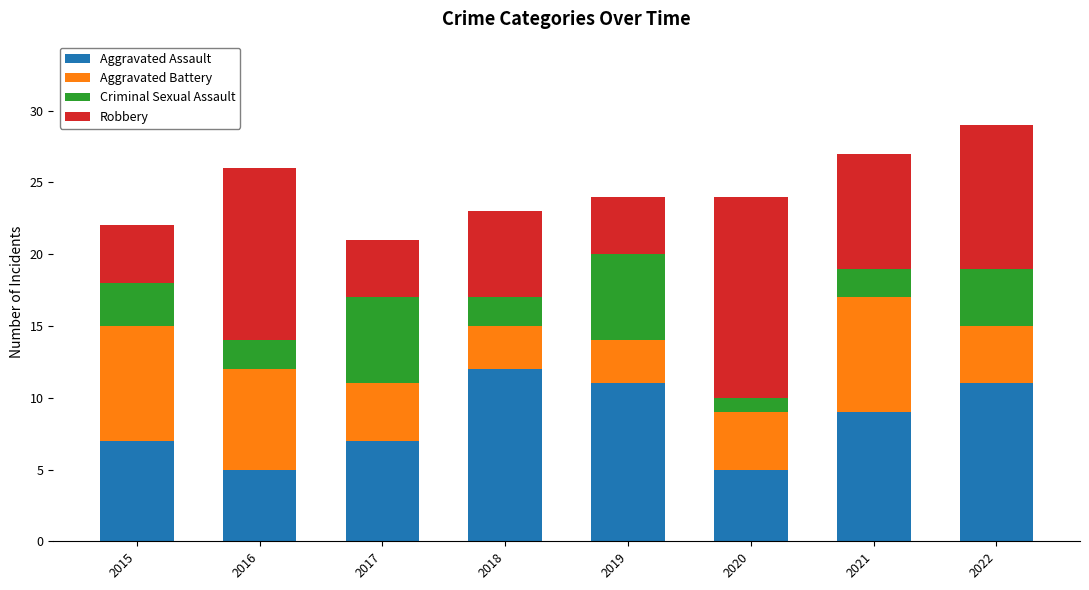

How many categories are shown in the chart?

8